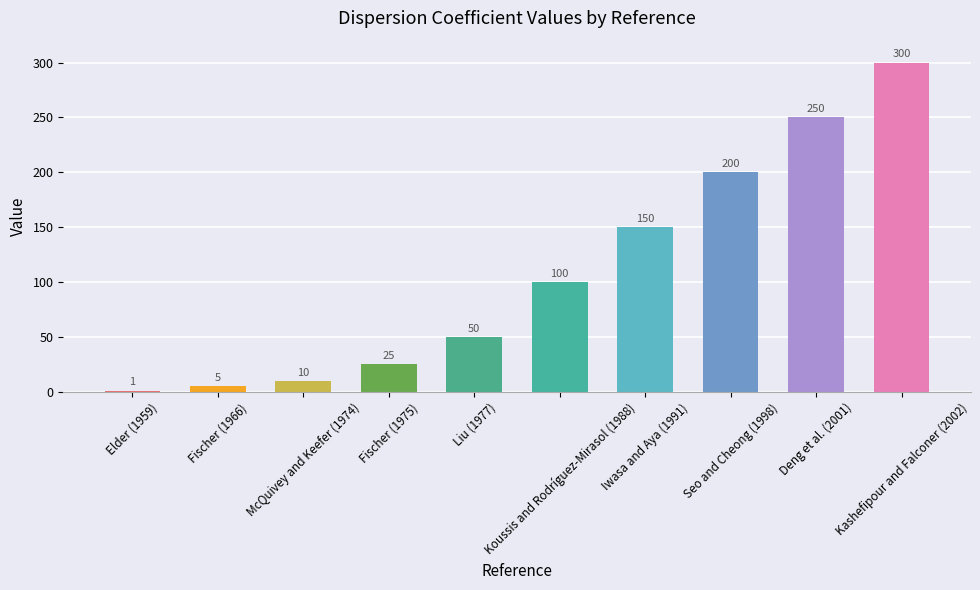

What is the value of the 4th bar from the left?

25